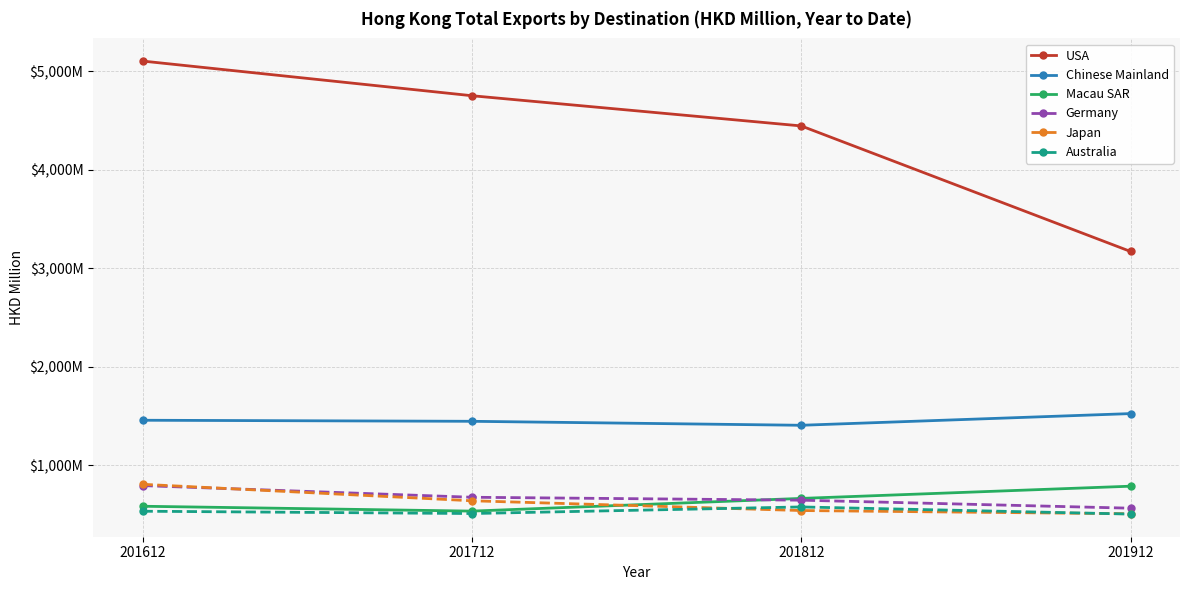

Is it true that Macau SAR equals 318.5 at 201612?

False